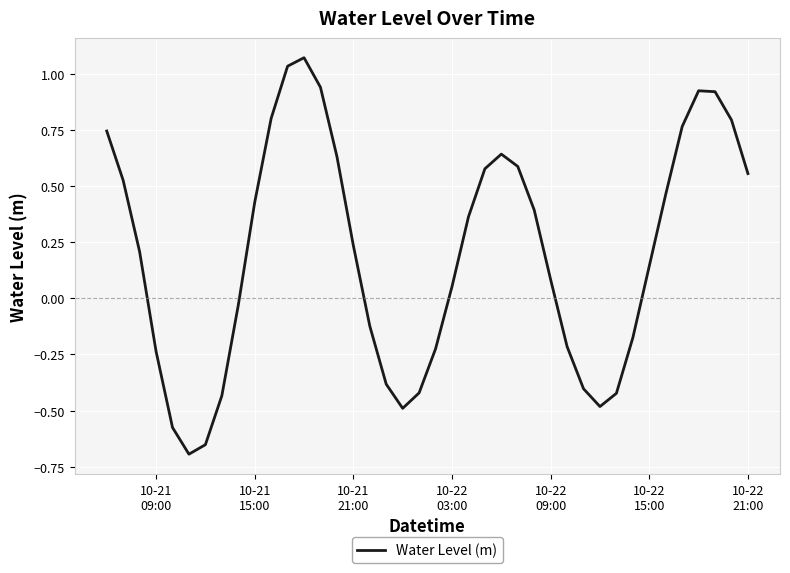

What is the difference between the maximum and minimum values?

1.8